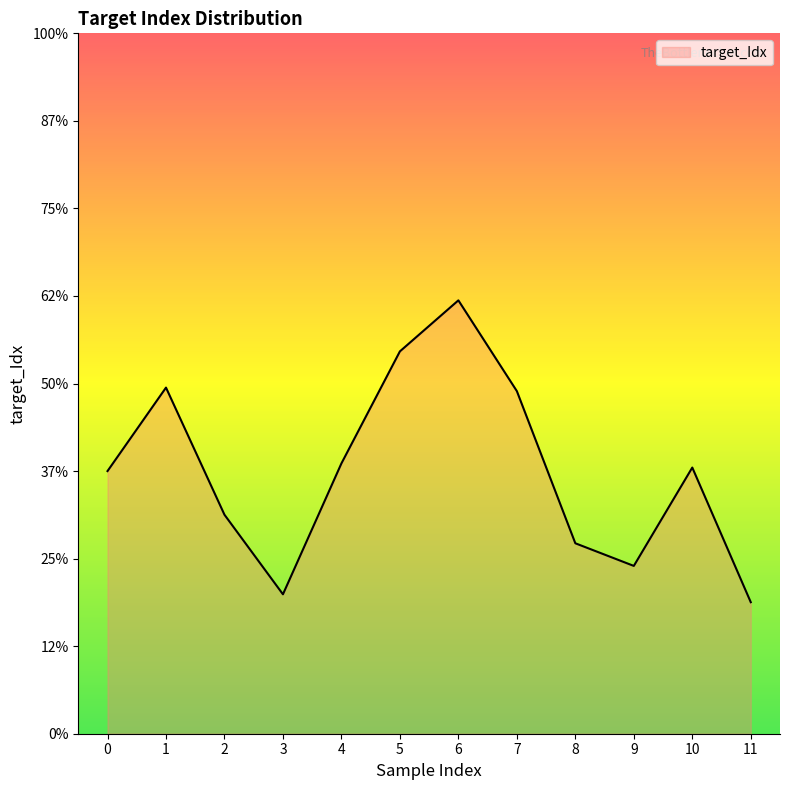

Between 9 and 7, which is larger?

7